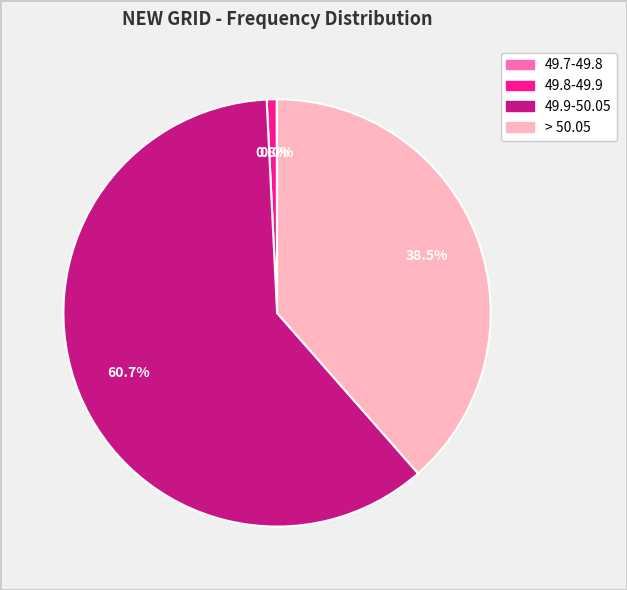

To the nearest percent, what is the average slice percentage?

25%